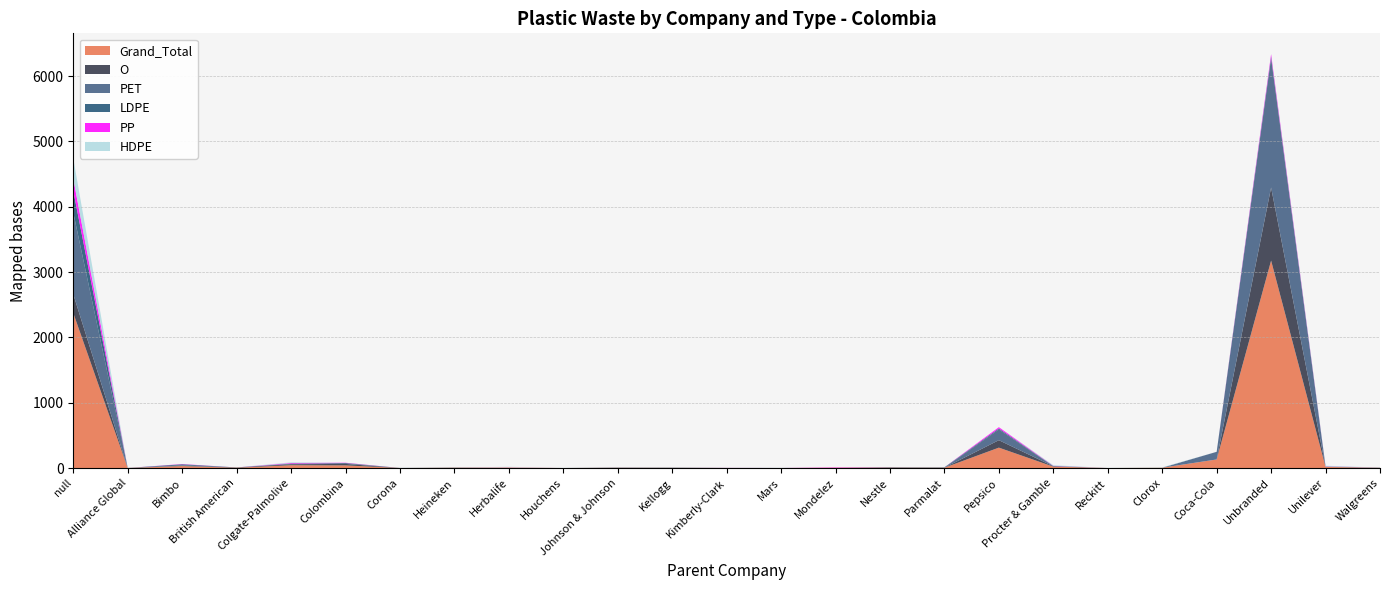

Reading left to right, list all the values displayed in this chart.

Grand_Total: 2373	1	31	5	44	41	1	4	10	1	5	4	2	1	6	8	6	313	22	1	6	132	3176	18	4
O: 288	1	6	5	15	23	0	4	0	0	0	0	0	0	0	1	0	114	5	0	0	0	1118	2	0
PET: 1249	0	6	0	3	14	0	0	0	0	5	0	0	0	0	7	0	165	0	0	0	117	1976	3	4
LDPE: 332	0	15	0	7	0	1	0	0	0	0	4	1	1	0	0	6	14	5	0	0	0	26	1	0
PP: 188	0	4	0	9	4	0	0	2	0	0	0	1	0	6	0	0	20	3	0	0	0	38	3	0
HDPE: 310	0	0	0	10	0	0	0	8	1	0	0	0	0	0	0	0	0	9	1	6	0	3	9	0